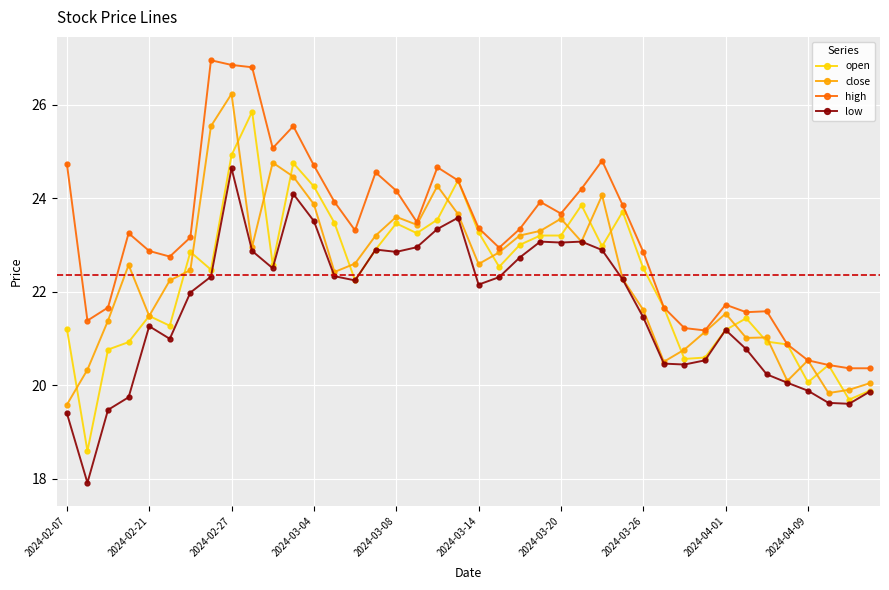

What is the lowest value of the low series?

17.9